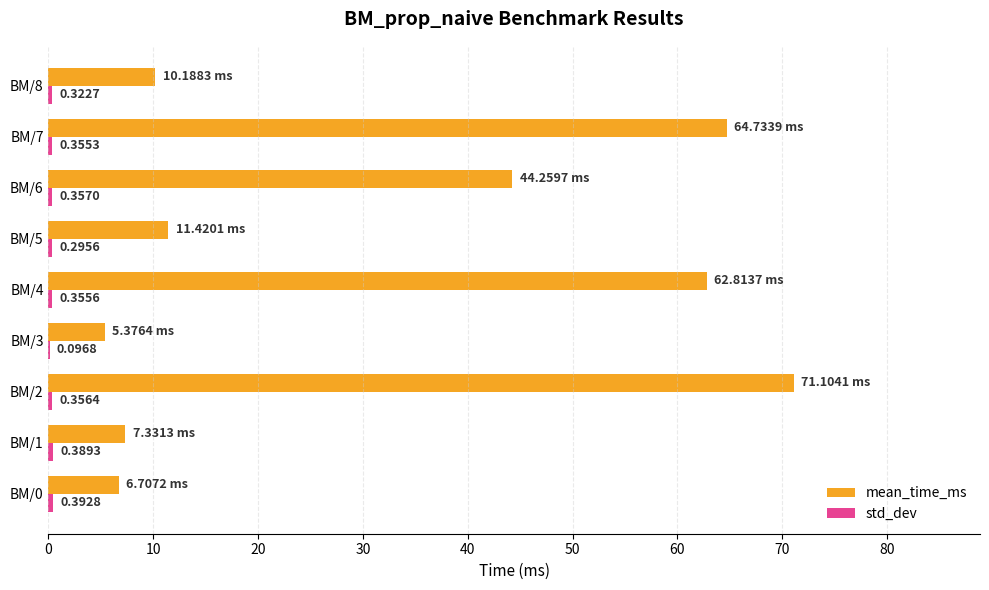

At which category is the sum across all series the highest?

BM/2